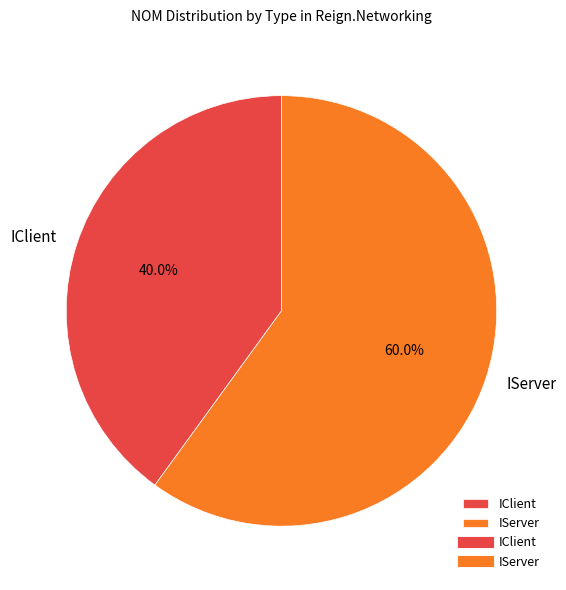

Is it true that IClient is 53% of the pie?

False